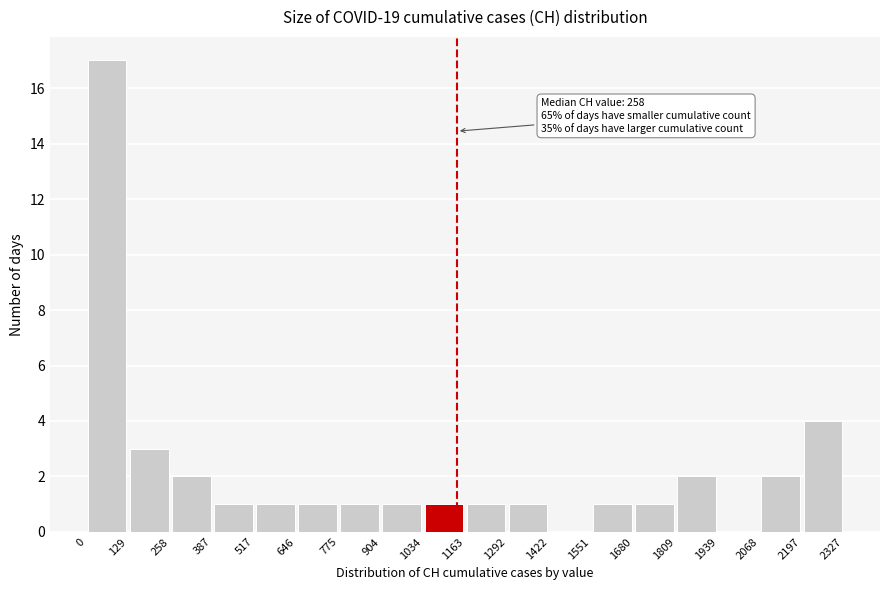

Over which range of the x-axis is the bar tallest?

0 to 129